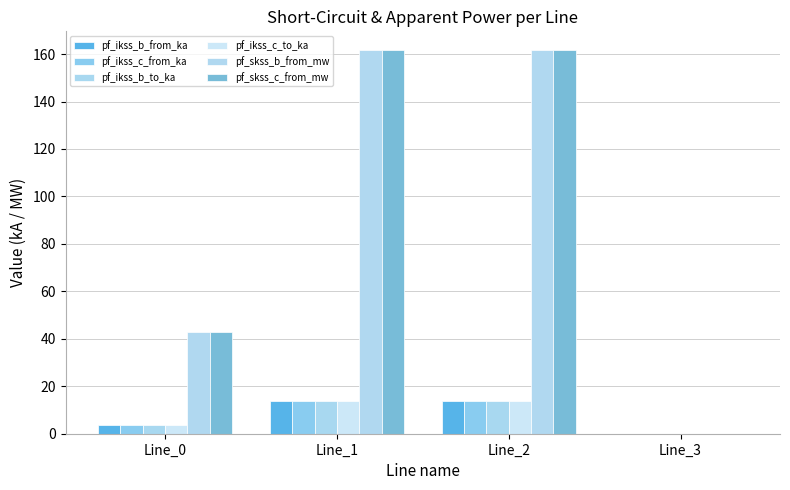

What are all the series names shown in the legend?

pf_ikss_b_from_ka, pf_ikss_c_from_ka, pf_ikss_b_to_ka, pf_ikss_c_to_ka, pf_skss_b_from_mw, pf_skss_c_from_mw